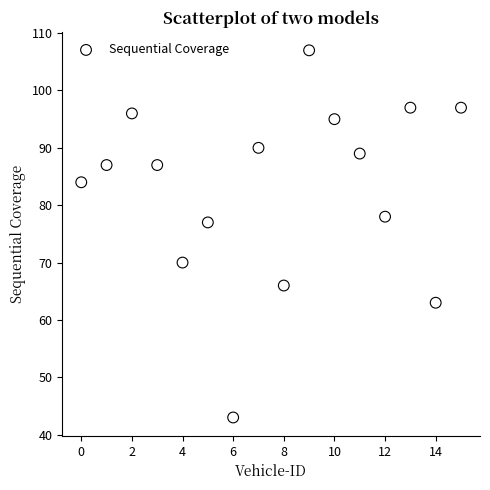

What Y value in the scatter plot is closest to 75?

77